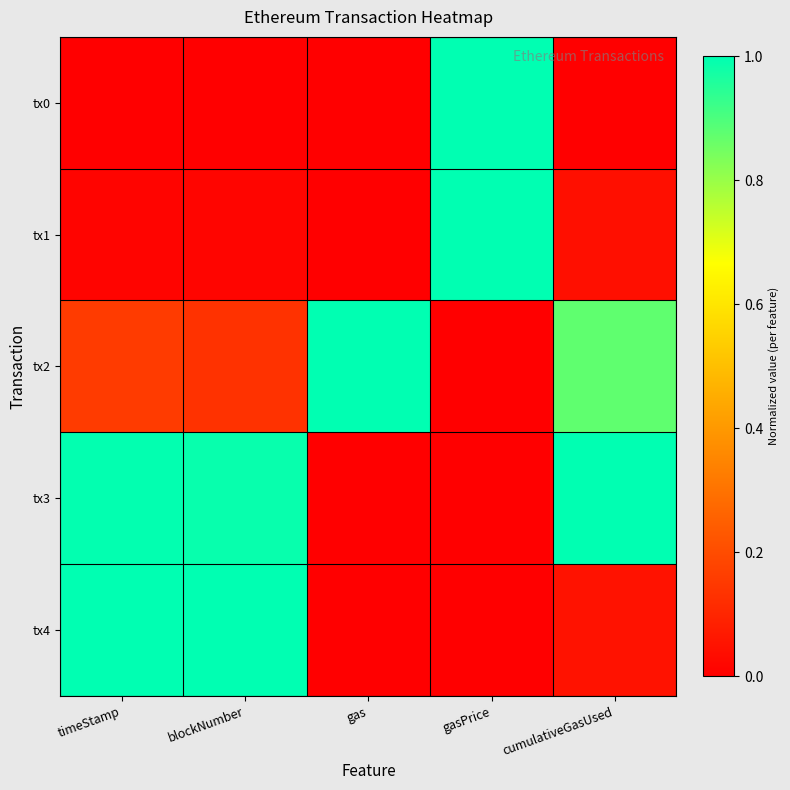

What is the total value across all series at gasPrice?

2.0